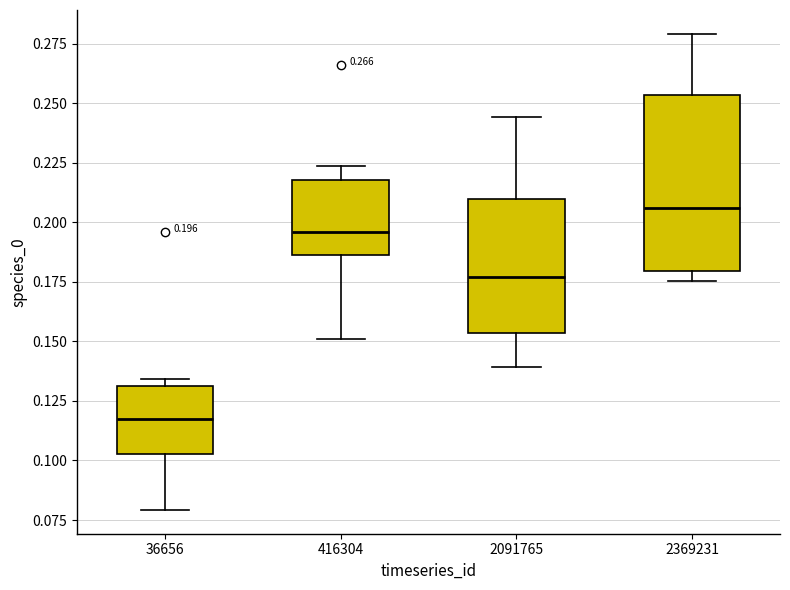

Which box's median line is the highest?

2369231